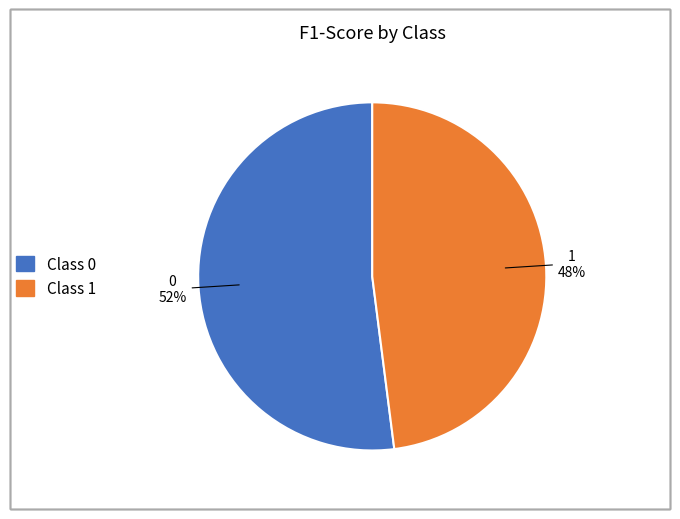

What percentage is the Class 0 slice, to the nearest percent?

52%